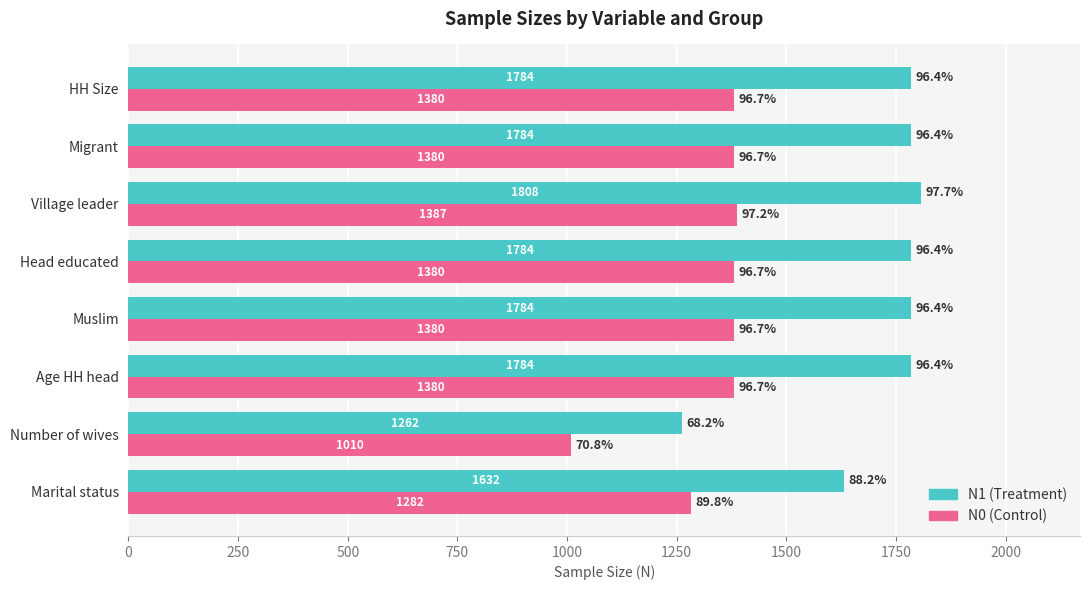

Which series has the widest spread of values?

N1 (Treatment)